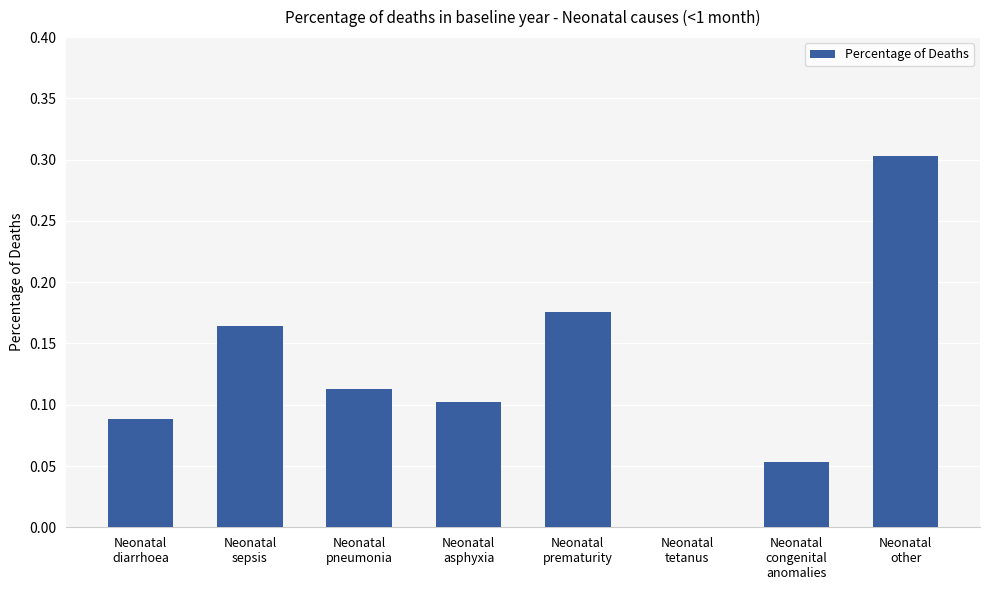

Which has a higher value, Neonatal
congenital
anomalies or Neonatal
sepsis?

Neonatal
sepsis